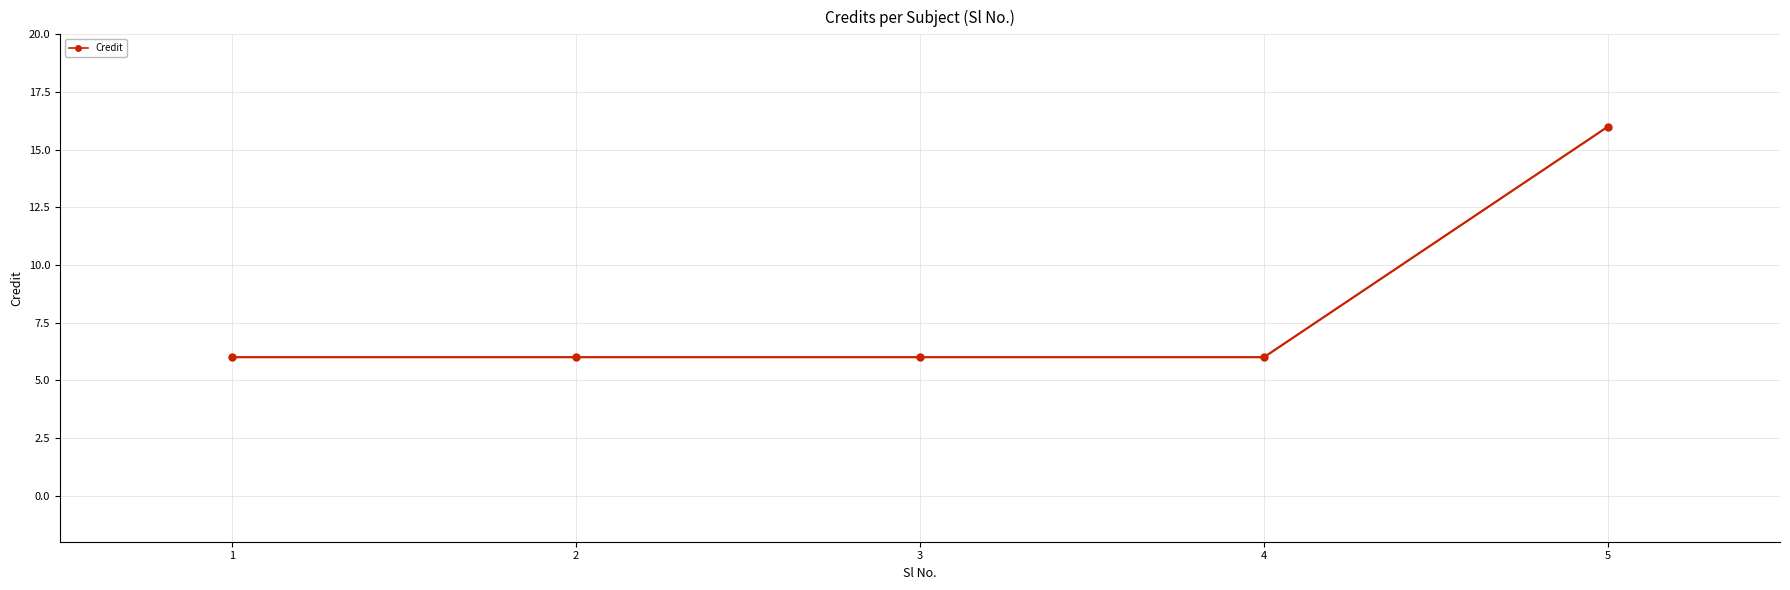

Reading left to right, extract all data points from this chart.

1=6	2=6	3=6	4=6	5=16